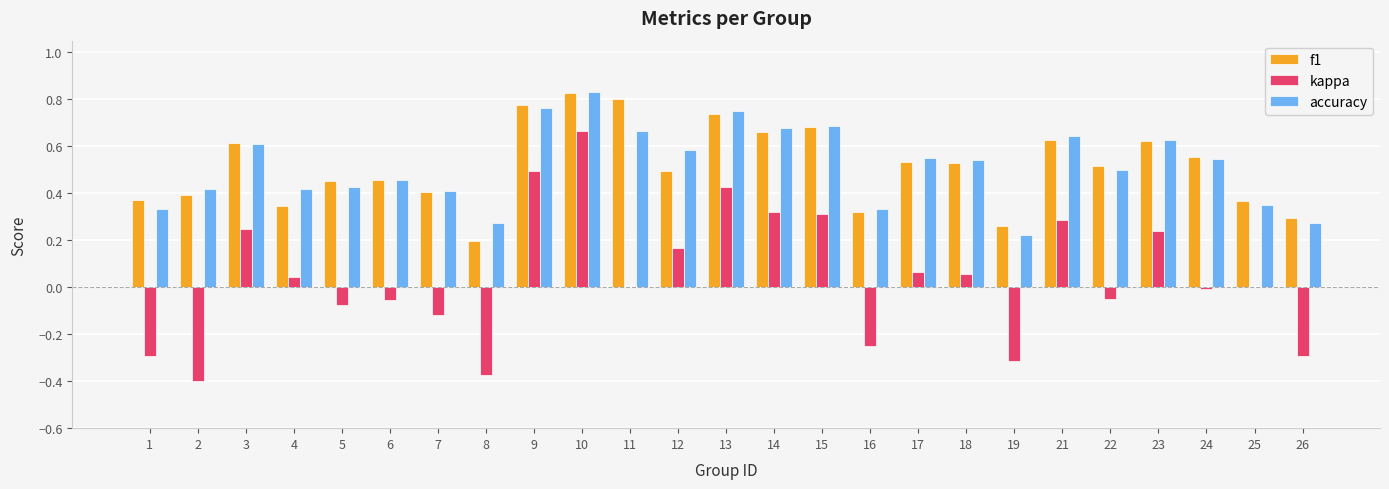

How many distinct data groups are displayed?

3